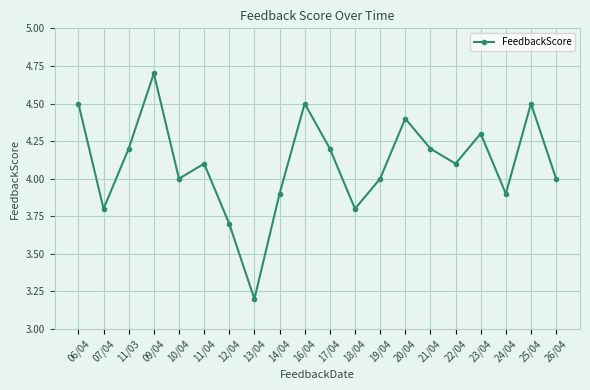

Reading right to left, extract all data points from this chart.

26/04=4.0	25/04=4.5	24/04=3.9	23/04=4.3	22/04=4.1	21/04=4.2	20/04=4.4	19/04=4.0	18/04=3.8	17/04=4.2	16/04=4.5	14/04=3.9	13/04=3.2	12/04=3.7	11/04=4.1	10/04=4.0	09/04=4.7	11/03=4.2	07/04=3.8	06/04=4.5